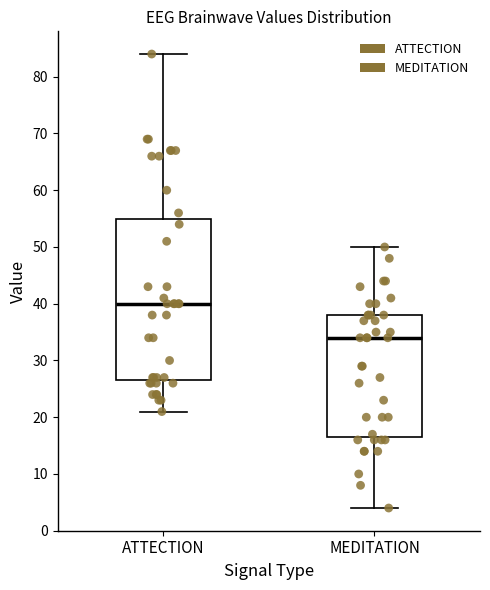

Reading left to right, transcribe this box plot: for each box, give where its median line is, the range the box spans, and where its two whiskers end, as read against the y-axis. The values are not printed on the chart, so give them approximately, as read against the axis.

ATTECTION: median 40, box 27 to 55, whiskers 21 to 84
MEDITATION: median 34, box 17 to 38, whiskers 4 to 50